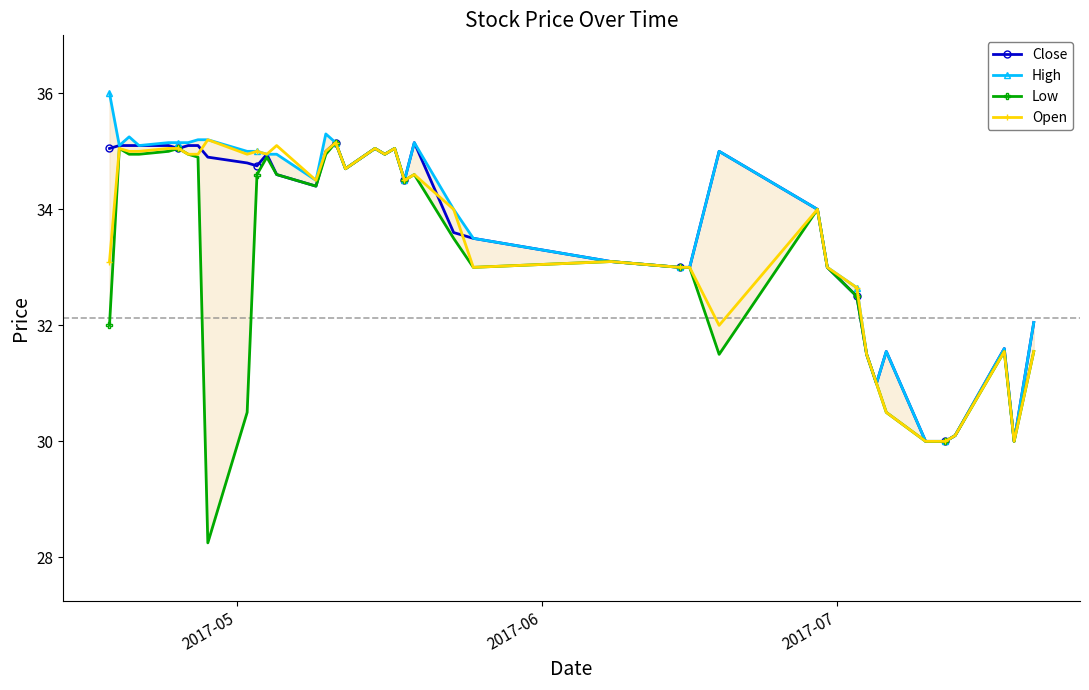

Which series has the widest spread of values?

Low